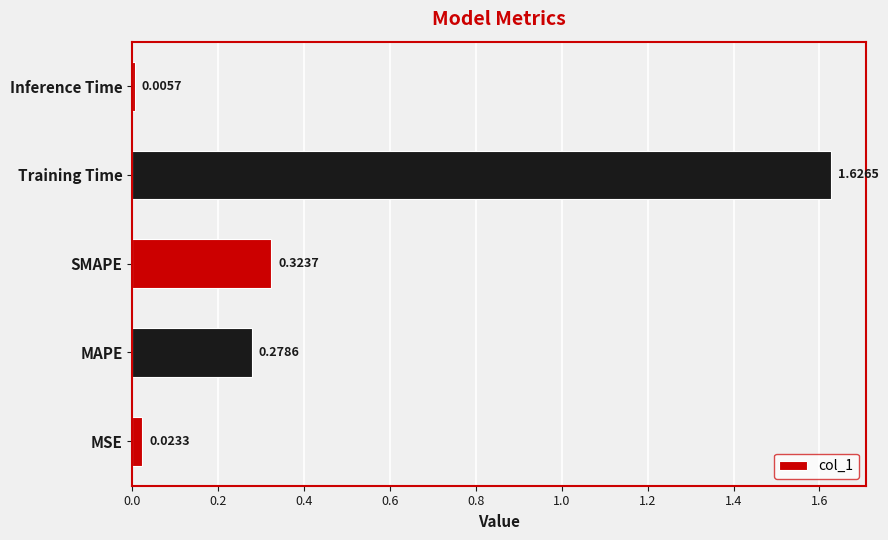

Which category has the highest value across all series?

Training Time